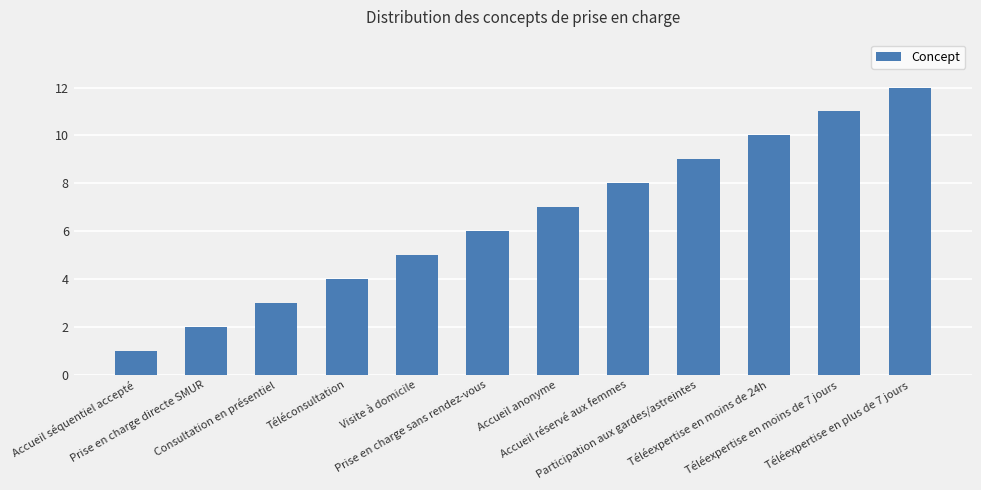

Is it true that the value at Téléexpertise en moins de 7 jours is 18?

False